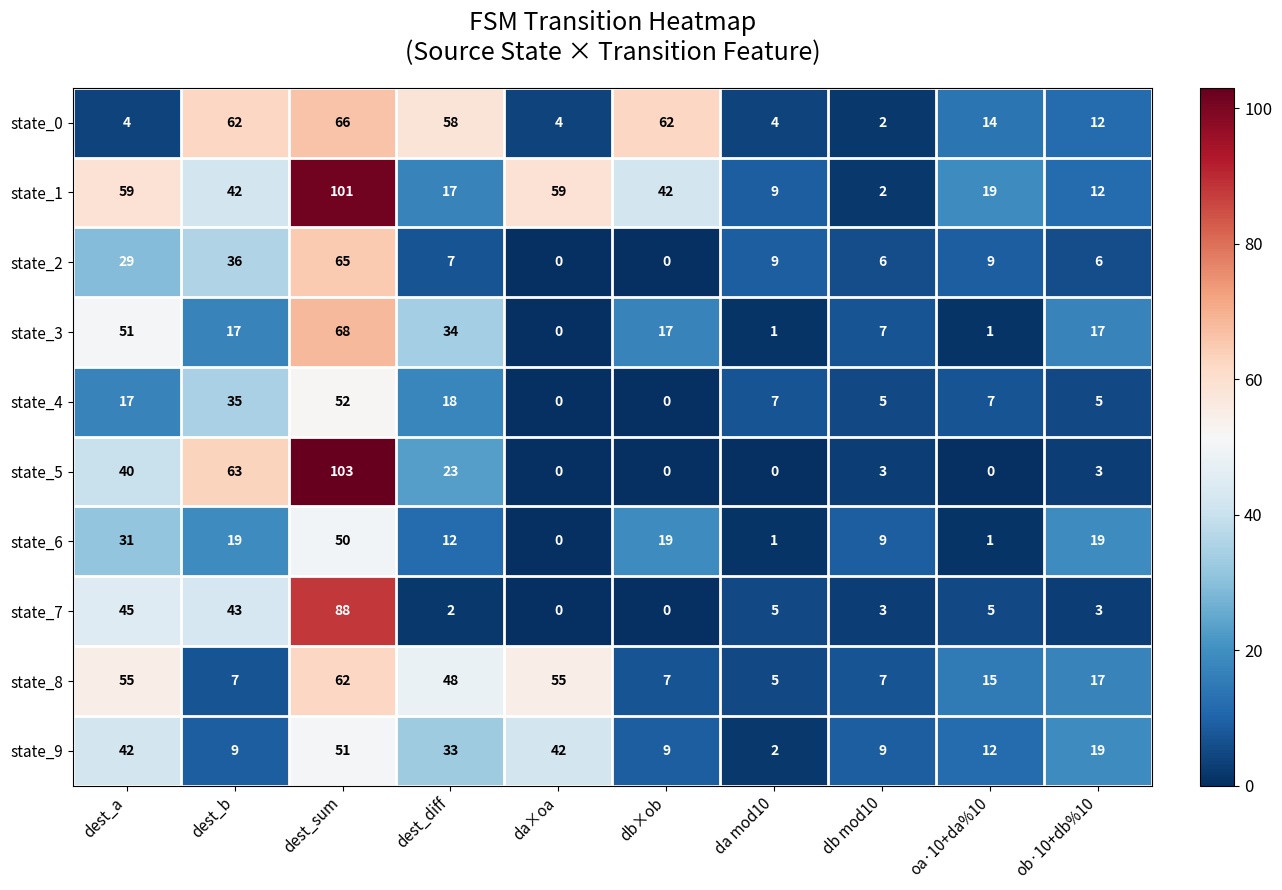

What is the difference between the state_2 values at oa·10+da%10 and dest_sum?

56